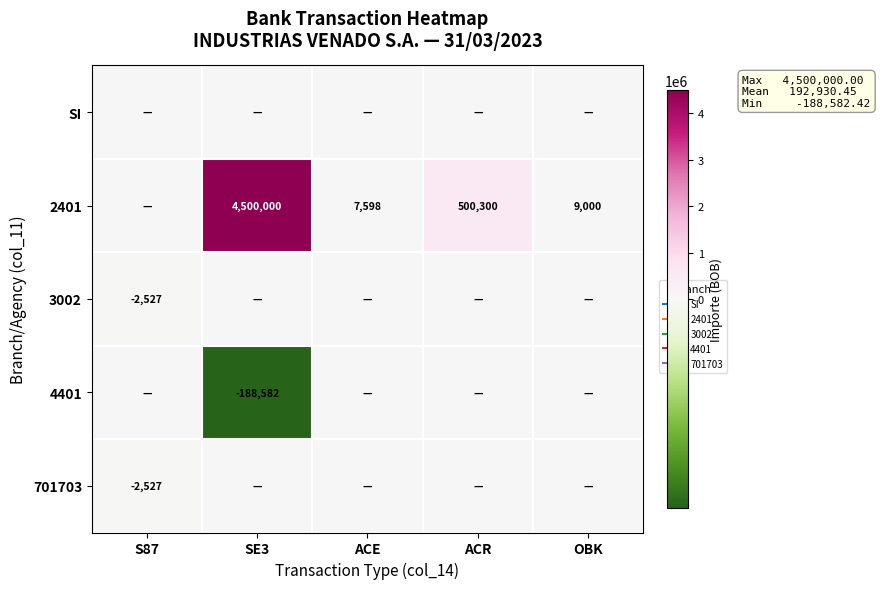

The value of 3002 at ACR is -1288.3. True or false?

False